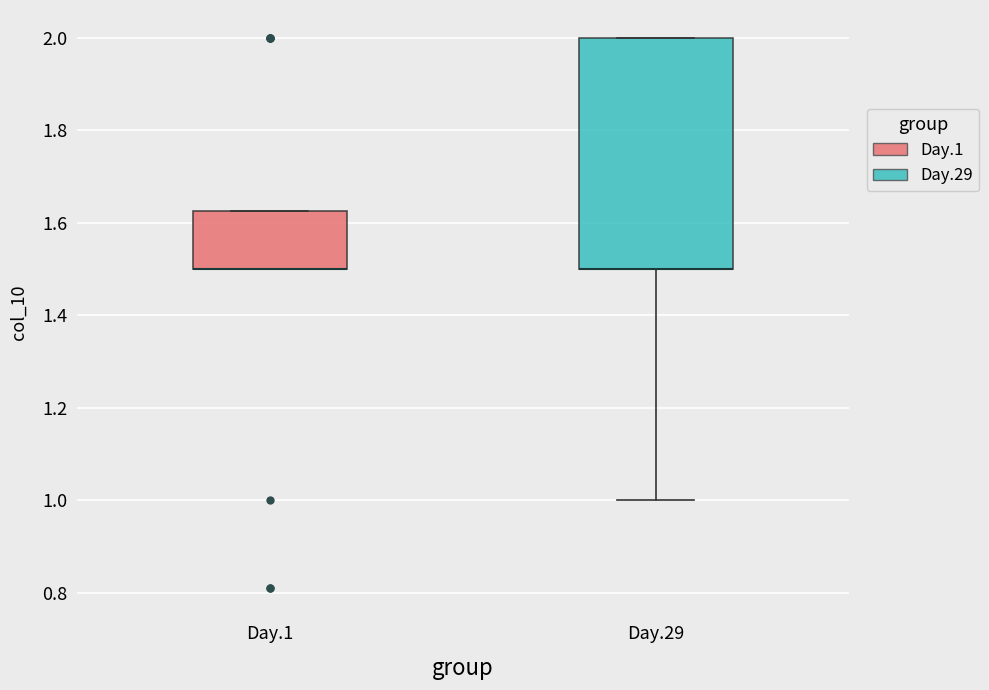

Which box is the tallest, from its lower edge to its upper edge?

Day.29